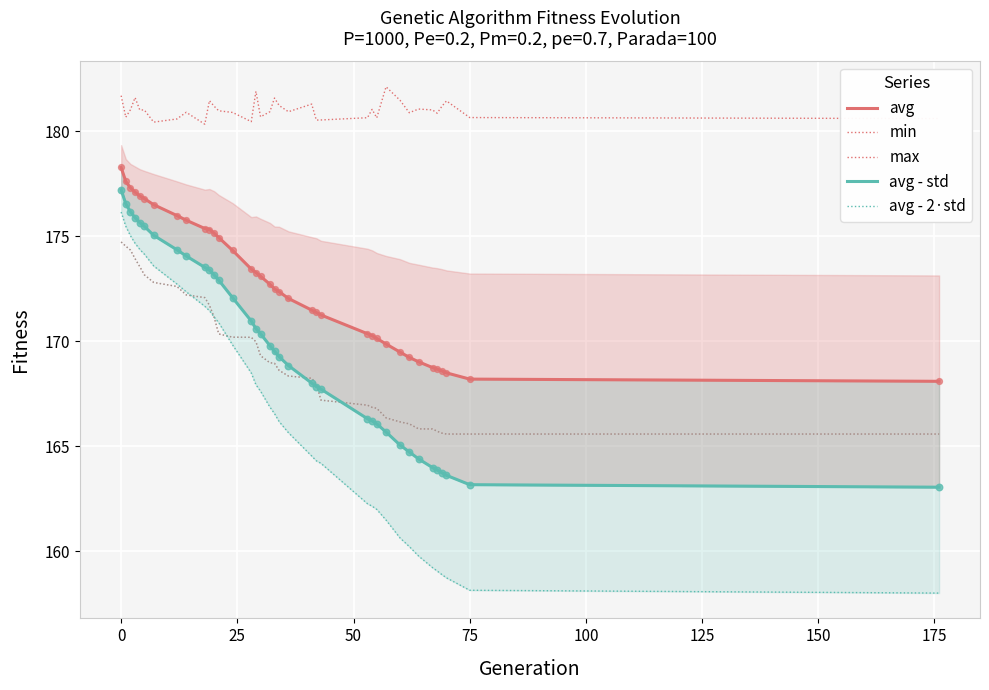

Which series contains the lowest Y value?

avg - 2·std